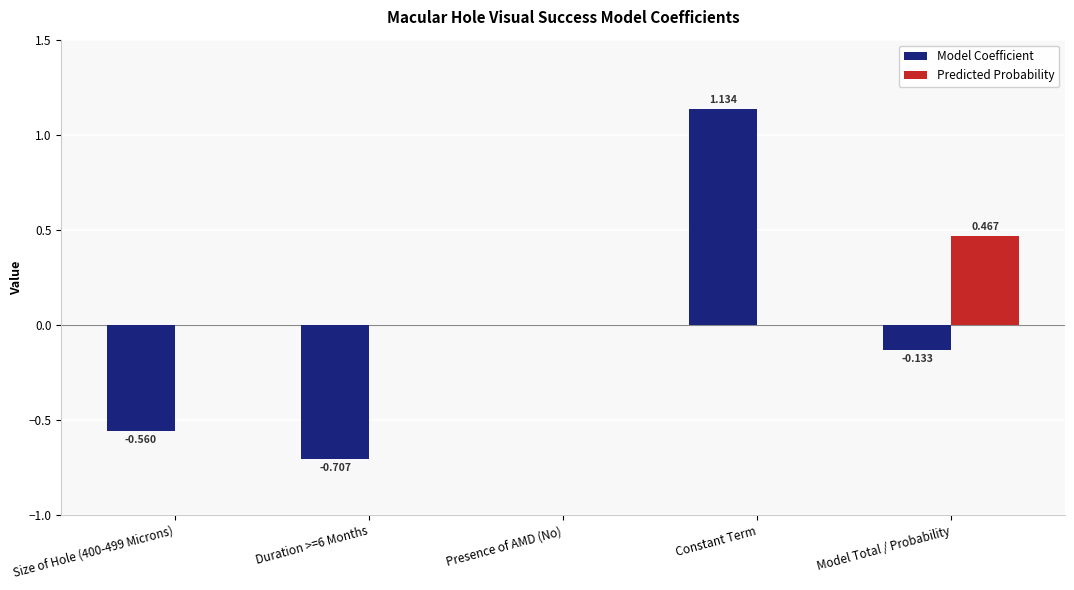

Which label corresponds to the largest value in the chart?

Constant Term